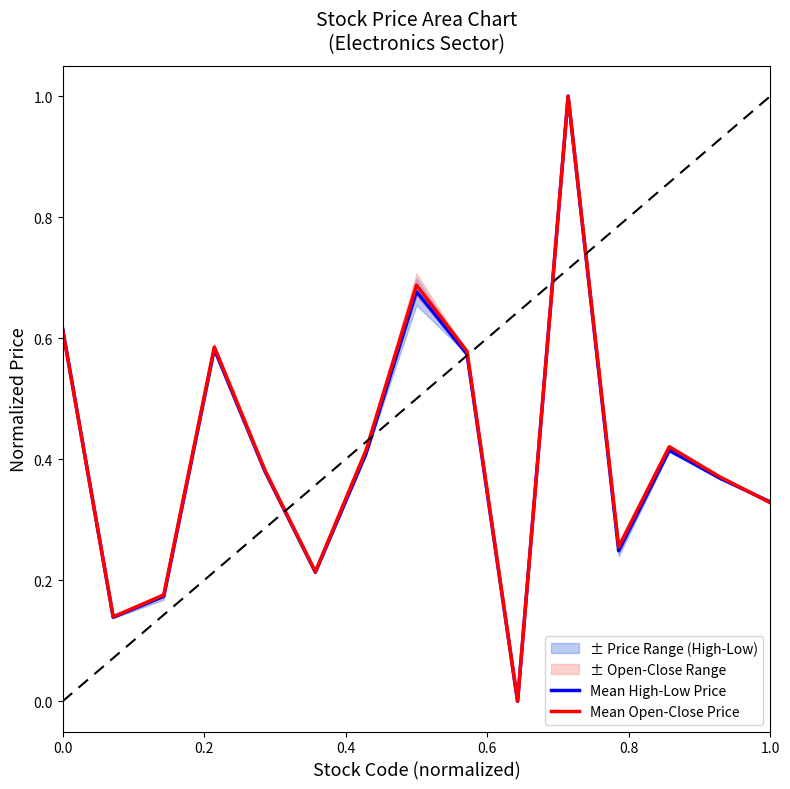

Which series has the largest total across all categories?

Mean Open-Close Price